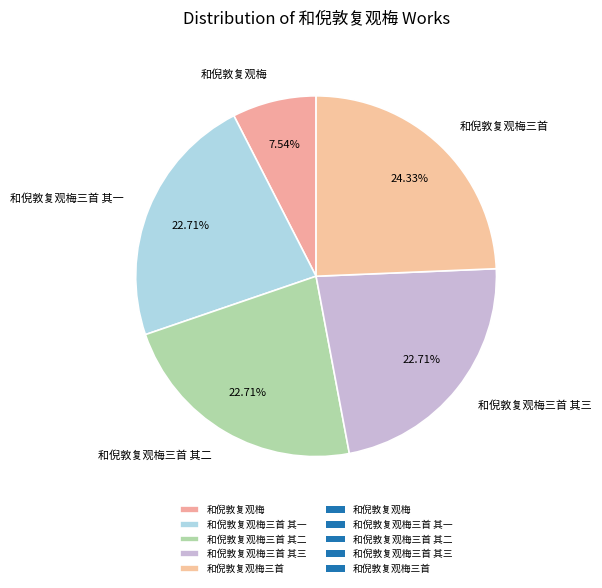

Combined, what portion of the pie is 和倪敦复观梅三首 其三 and 和倪敦复观梅?

30.2%